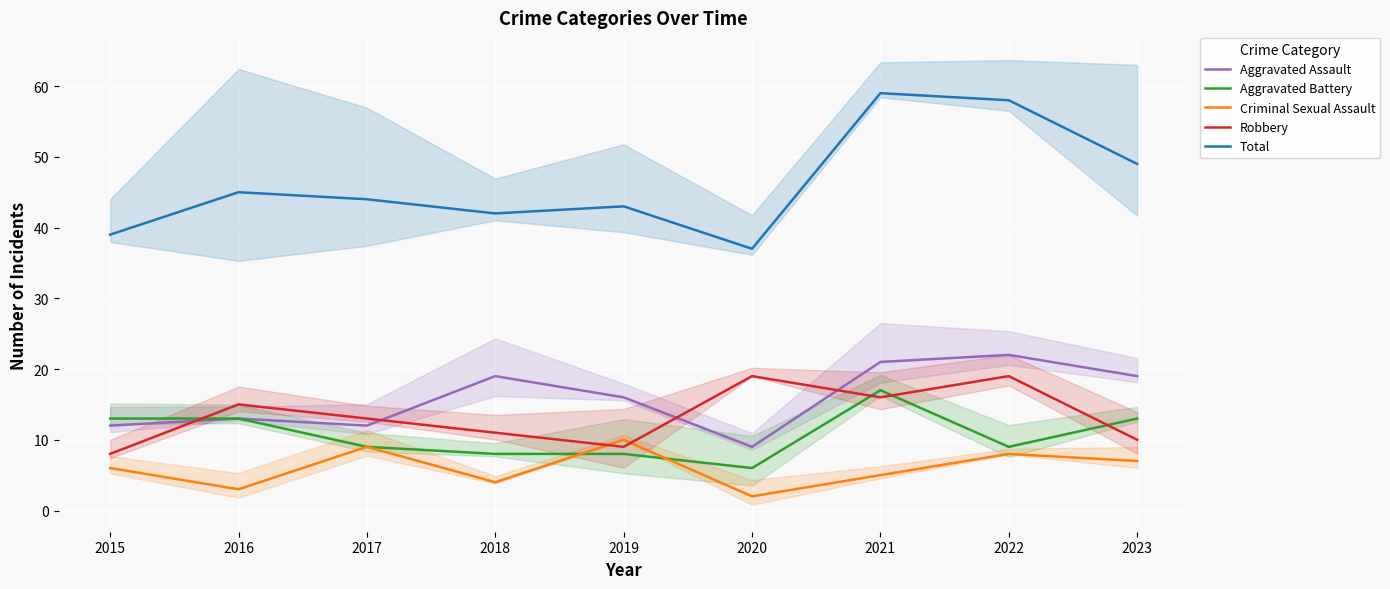

Is the value of Robbery at 2019 greater than the value of Total at 2017?

No